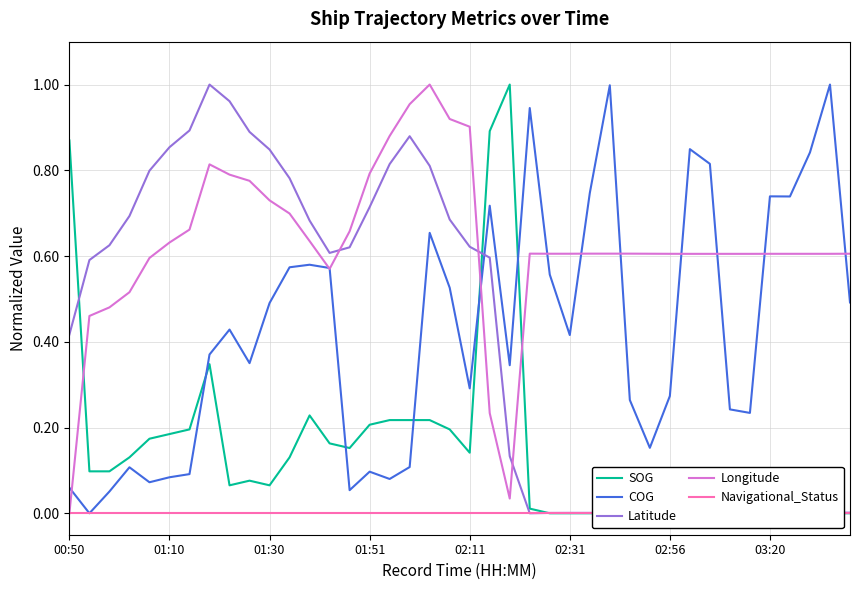

At how many categories does at least one series exceed 0?

40